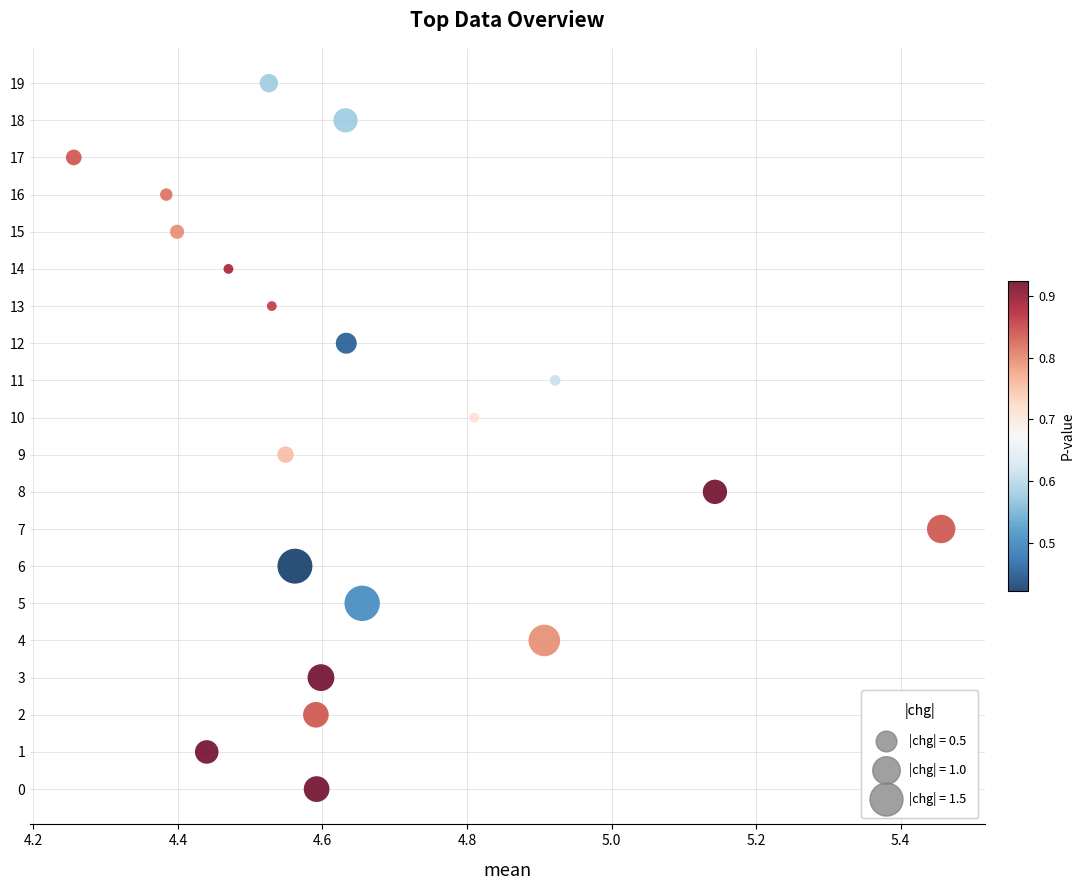

What is the range of Y values (max minus min)?

19